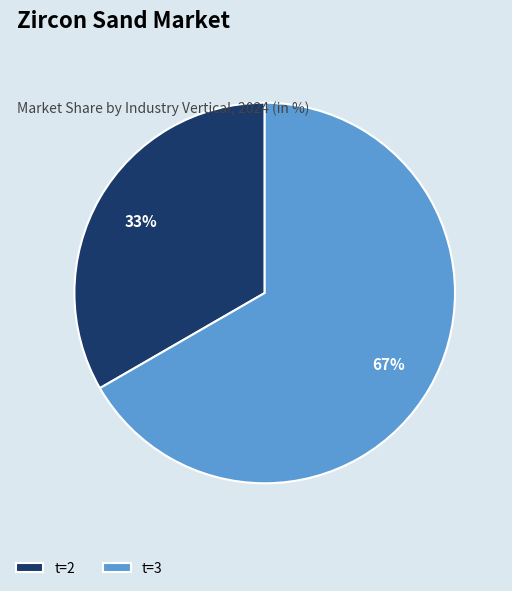

To the nearest percent, what is the combined percentage of t=2 and t=3?

100%